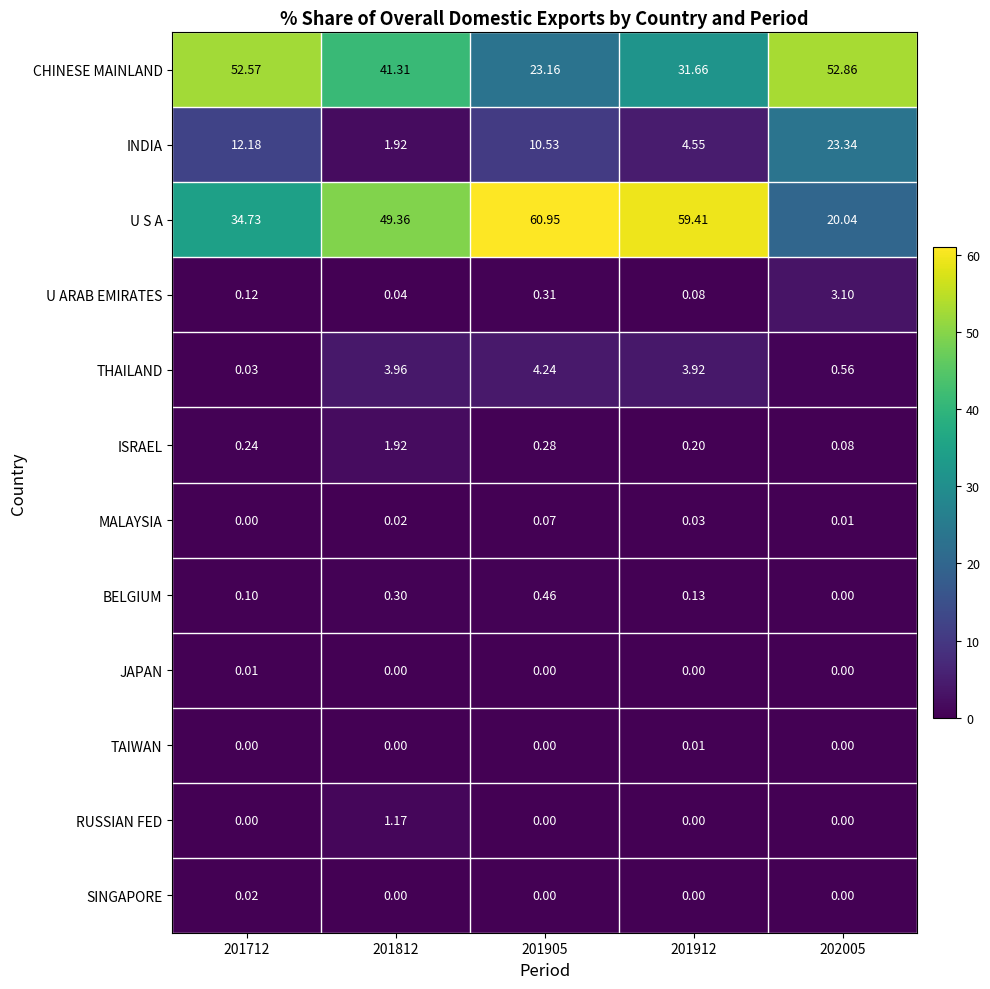

Which series has the largest total across all categories?

U S A